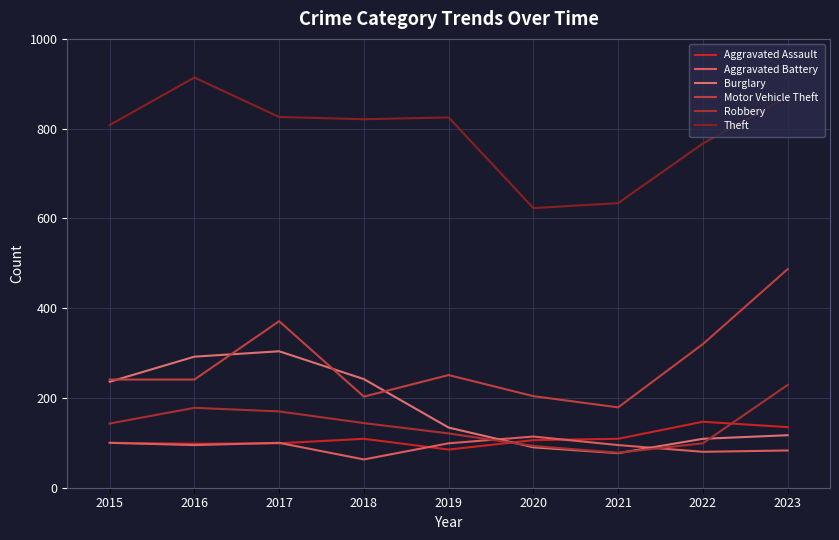

What is the difference between the Robbery values at 2017 and 2022?

71